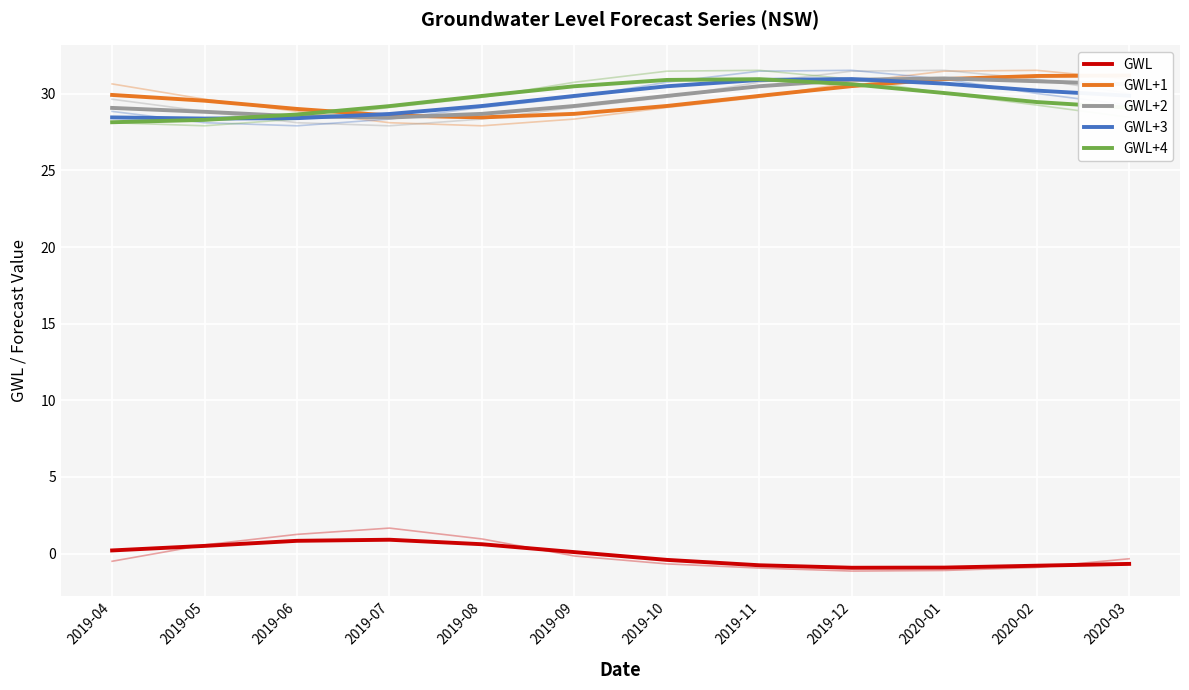

Which series changed the most between 2019-05 and 2019-10?

GWL+4